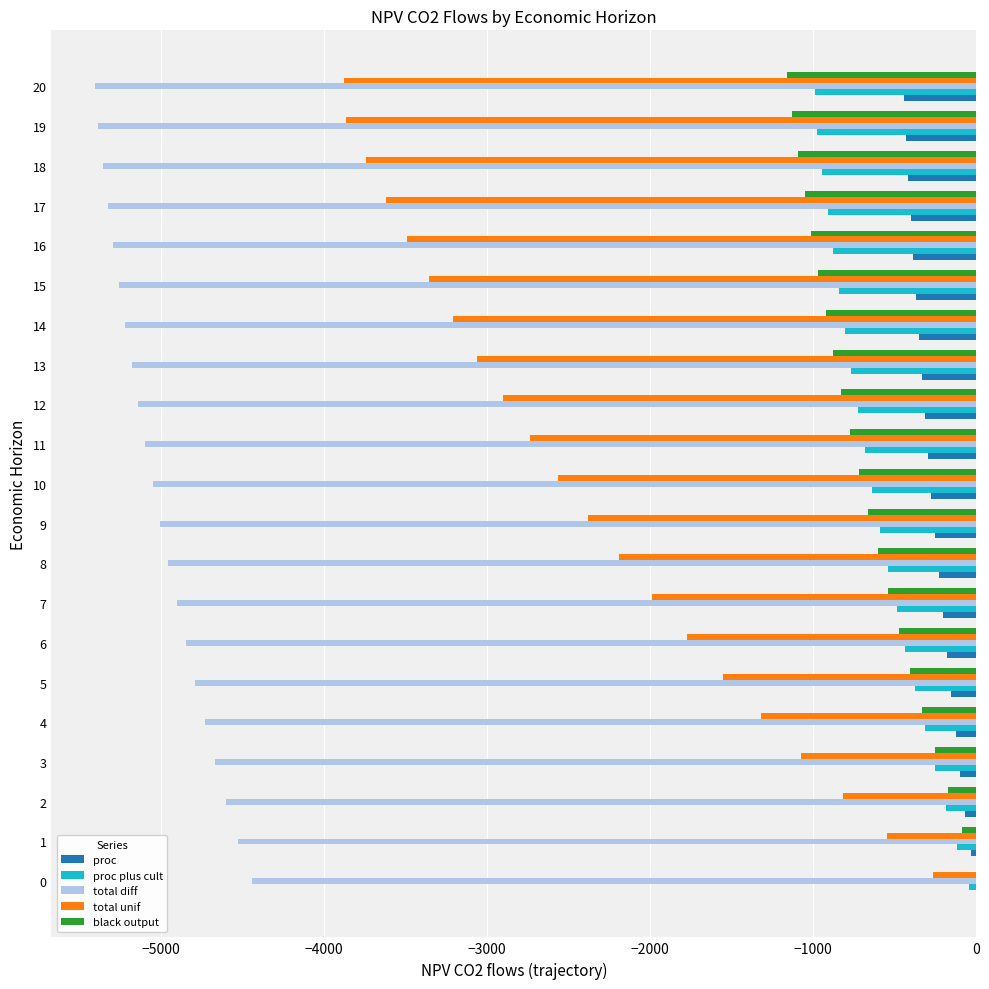

At which label does total diff reach its peak?

0